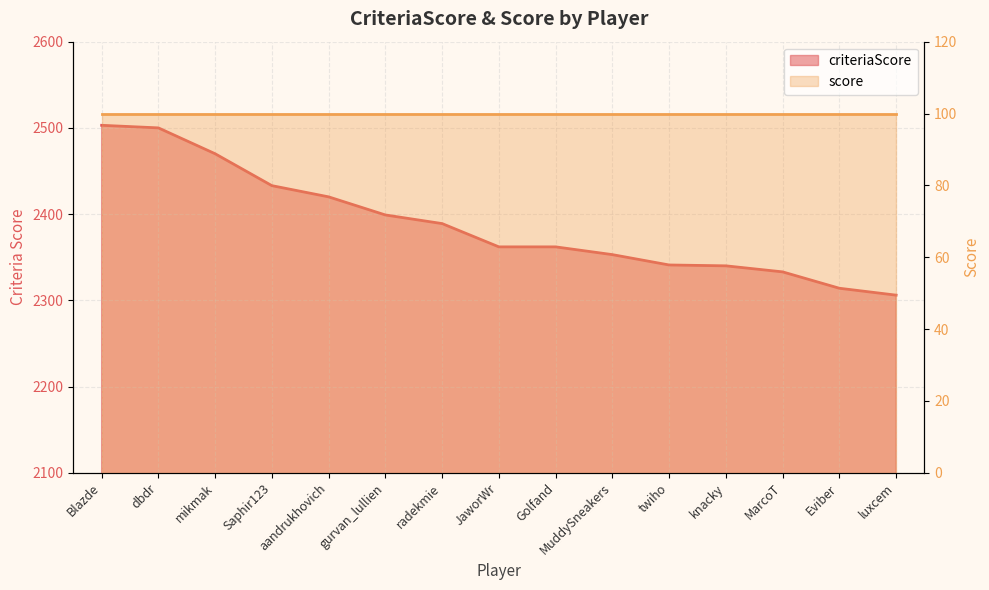

Reading left to right, what are all the values shown in this chart?

Blazde=2503	dbdr=2500	mikmak=2470	Saphir123=2433	aandrukhovich=2420	gurvan_lullien=2399	radekmie=2389	JaworWr=2362	Golfand=2362	MuddySneakers=2353	twiho=2341	knacky=2340	MarcoT=2333	Eviber=2314	luxcem=2306